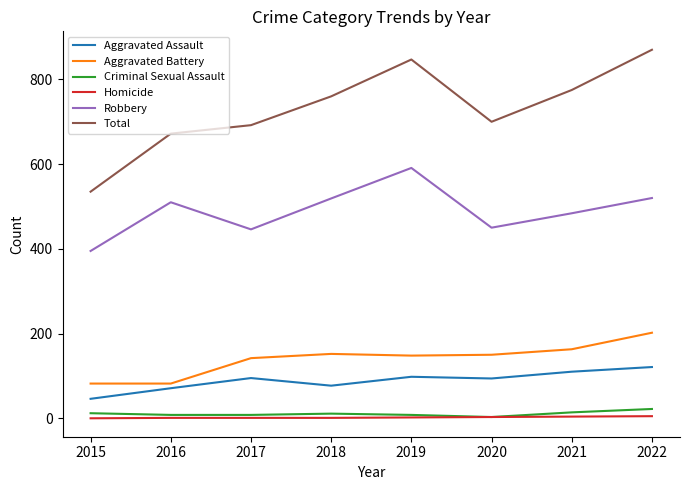

The value of Total at 2019 is 847. True or false?

True